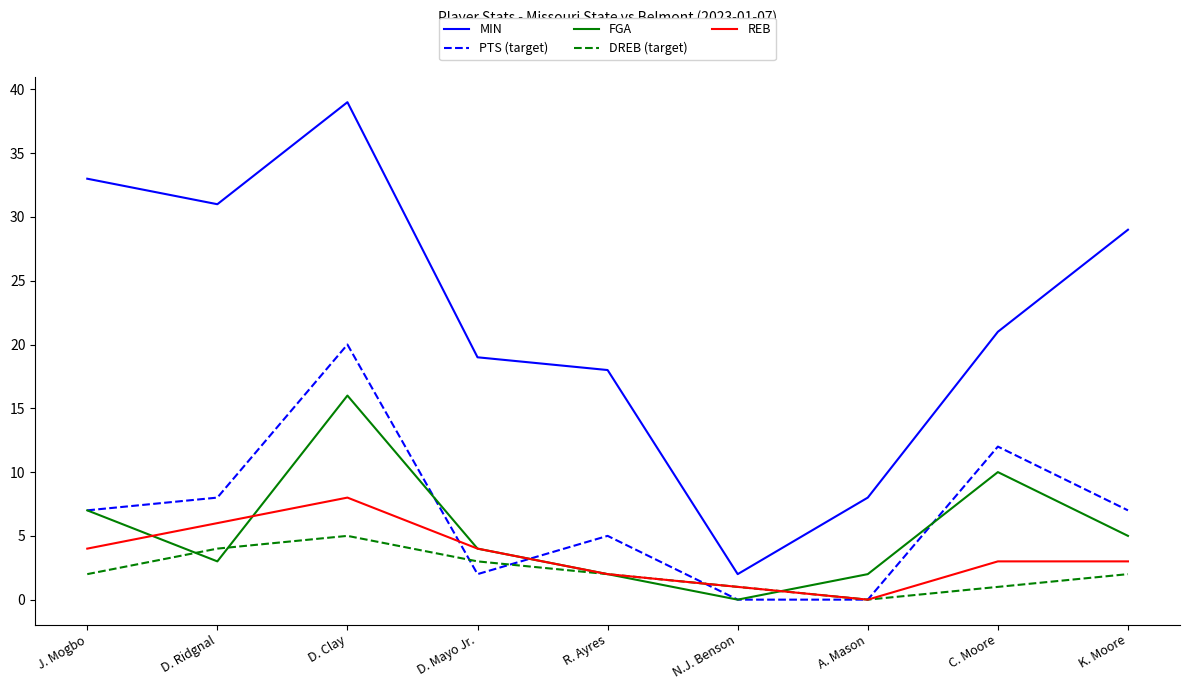

True or false: FGA and MIN intersect in this chart.

False